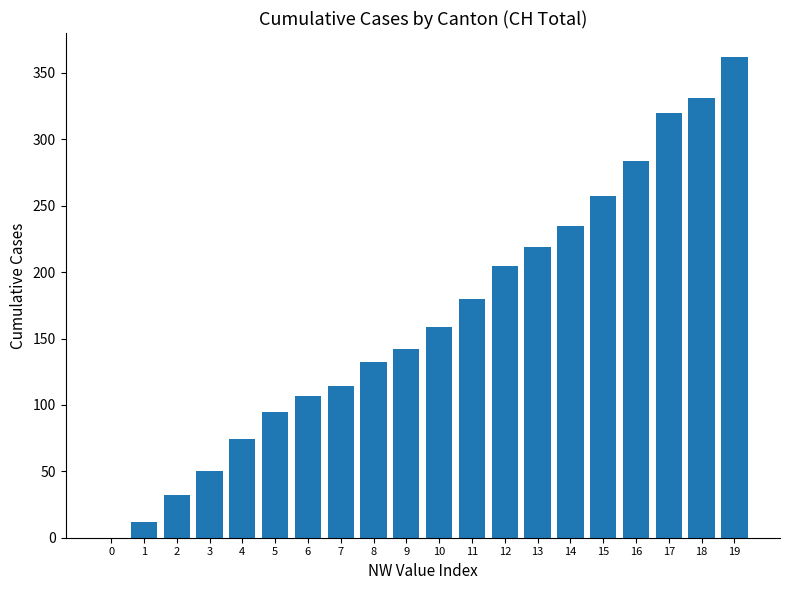

What is the sum of the values at 13 and 17?

539